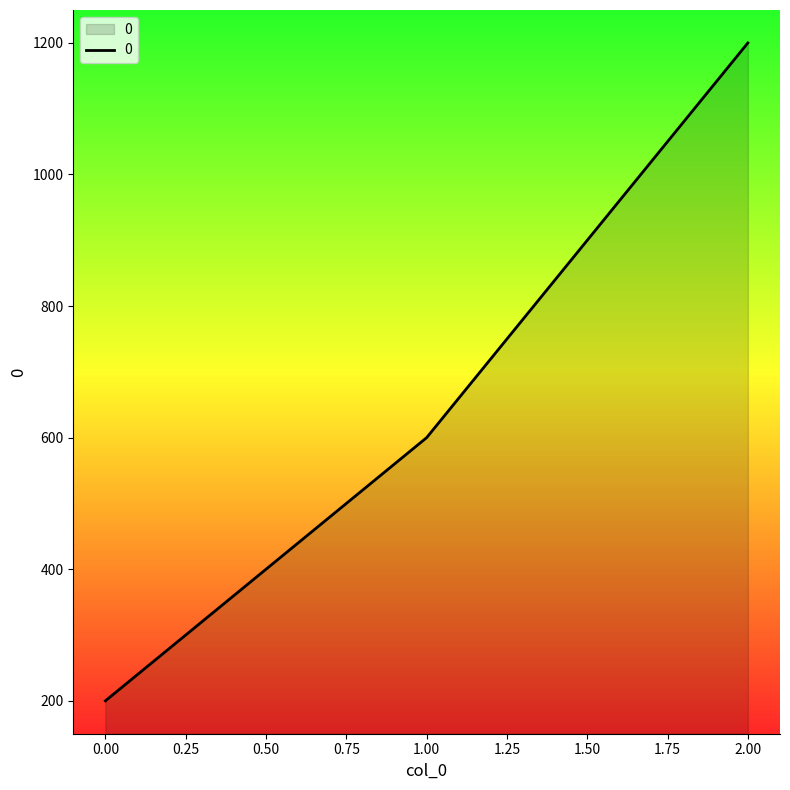

What is the smallest value displayed?

200